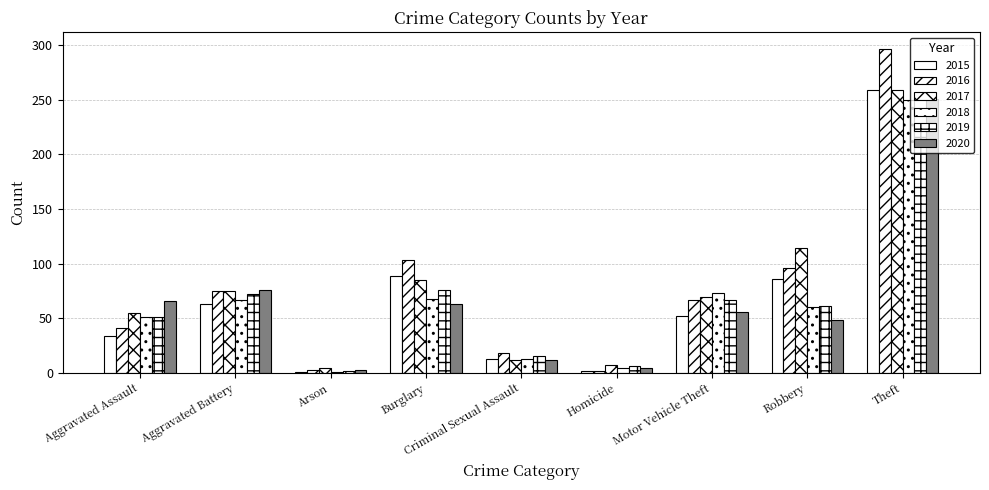

What is the value of the 2017 bar at the 6th from the left?

7